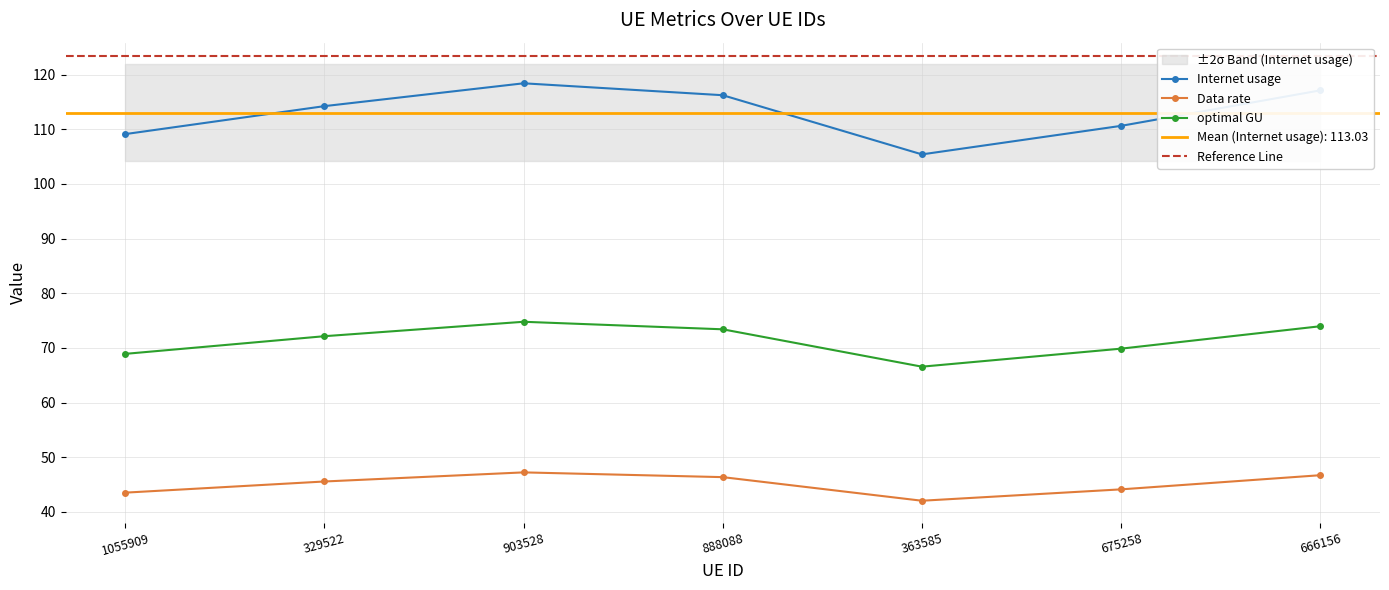

At which category is the sum across all series the highest?

903528